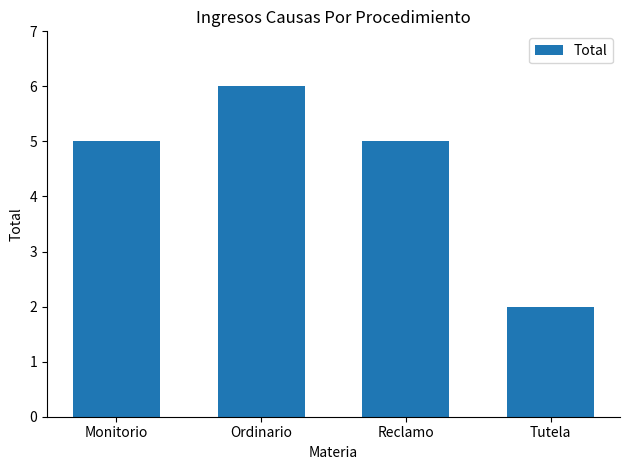

Between Reclamo and Tutela, which is larger?

Reclamo